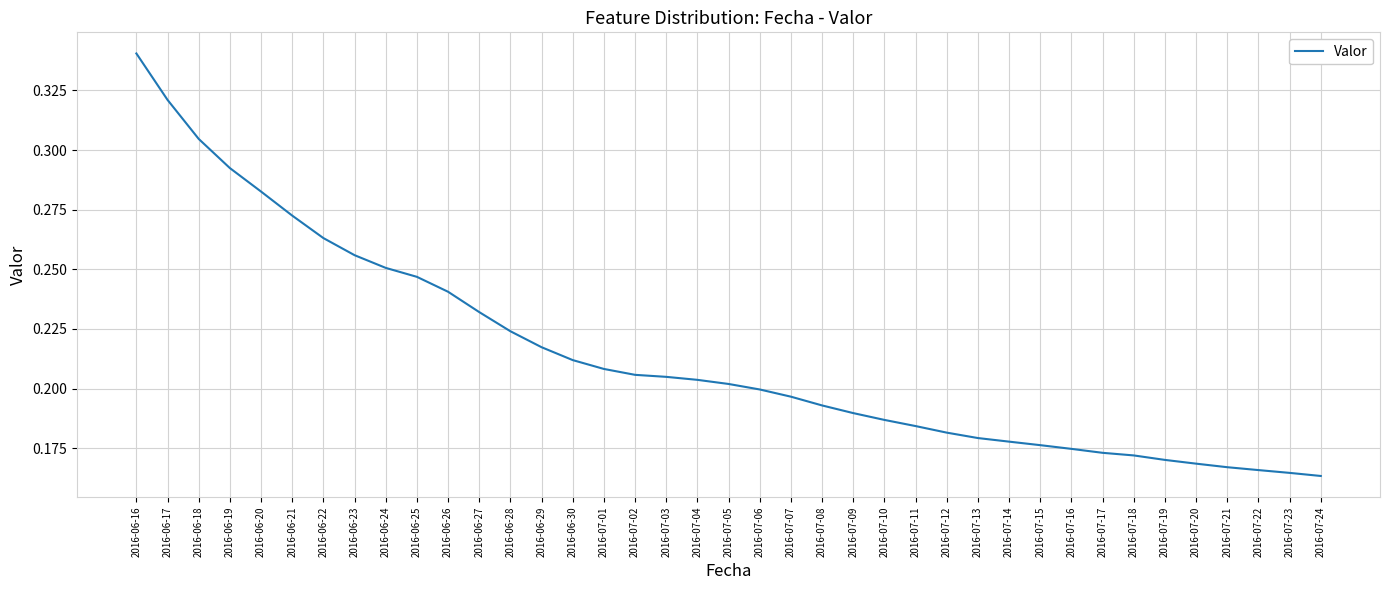

How many lines are shown in the chart?

1